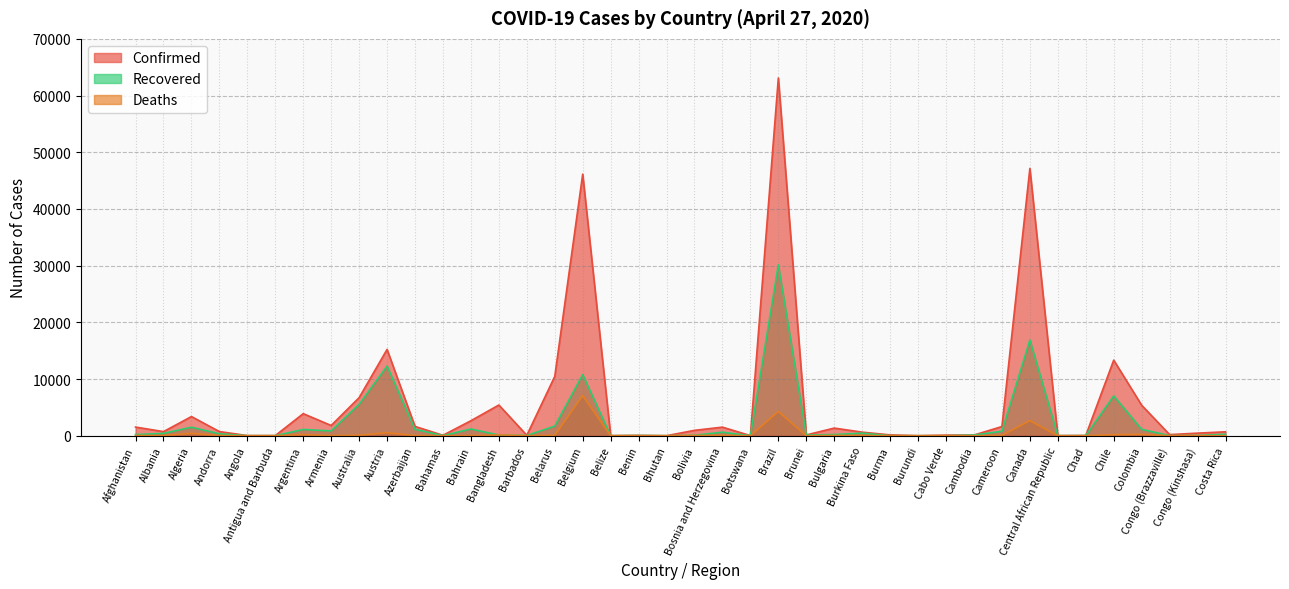

Which series has the largest total across all categories?

Confirmed